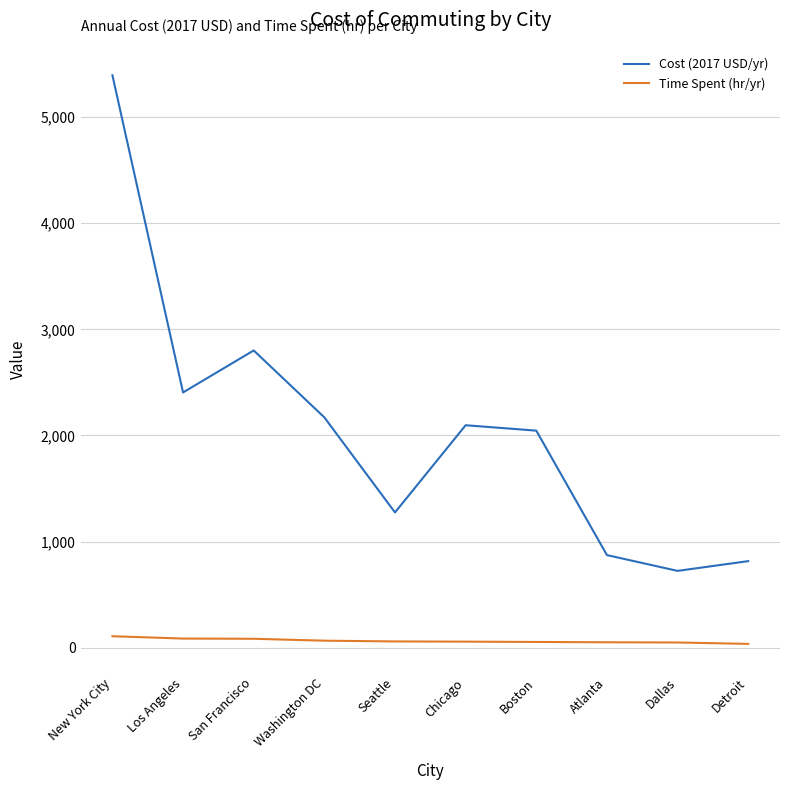

True or false: Time Spent (hr/yr) and Cost (2017 USD/yr) cross at least once.

False